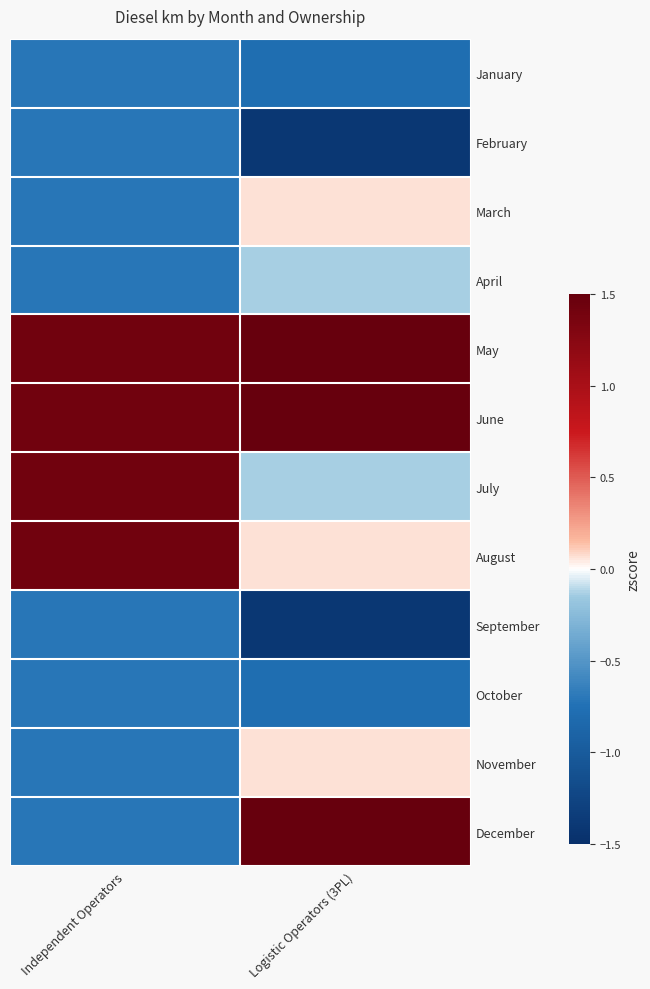

At which category is the sum across all series the highest?

Independent Operators